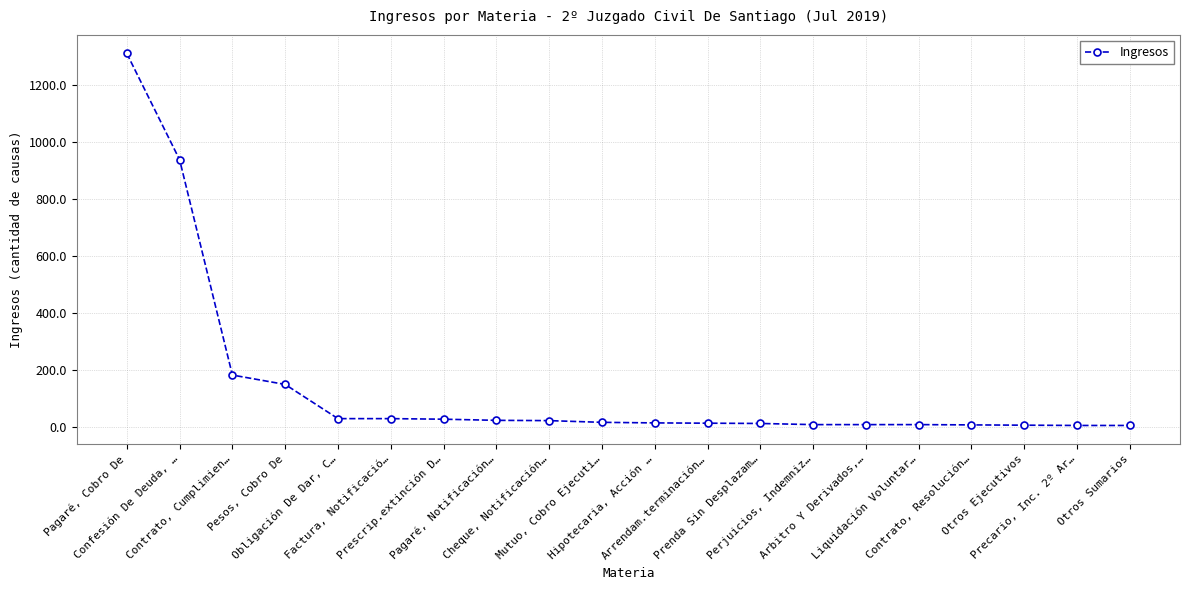

Where is the data nearest to the value 658?

Confesión De Deuda, …